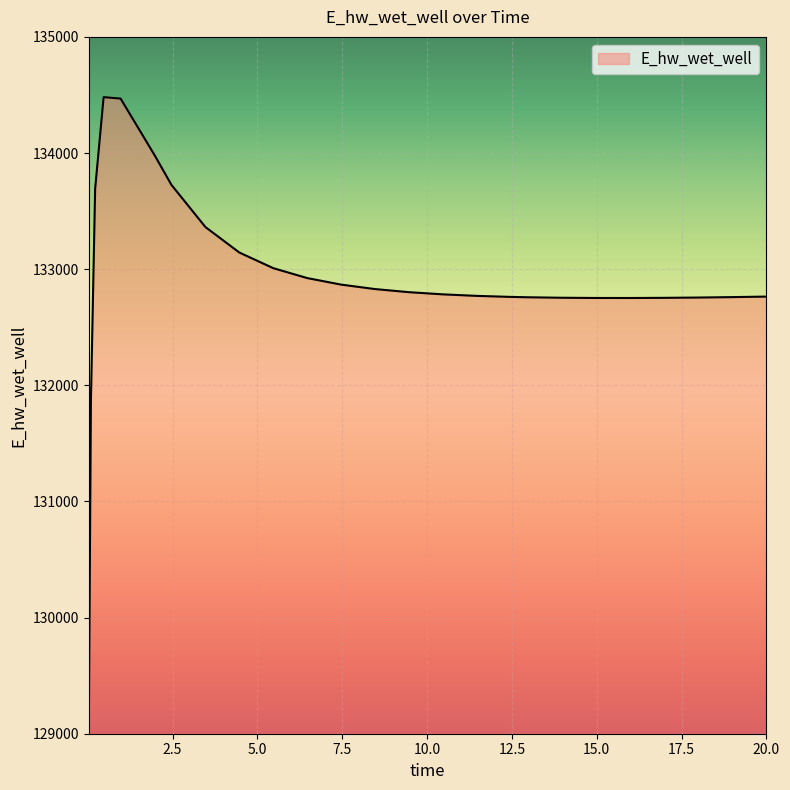

What is the difference between the maximum and minimum values?

5465.5